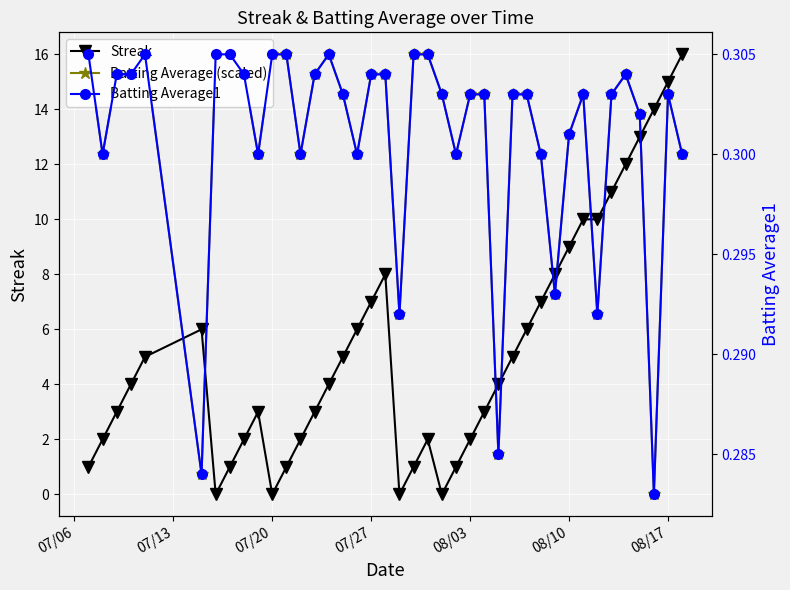

In Batting Average (scaled), how many points are higher than both neighbors (excluding endpoints)?

5